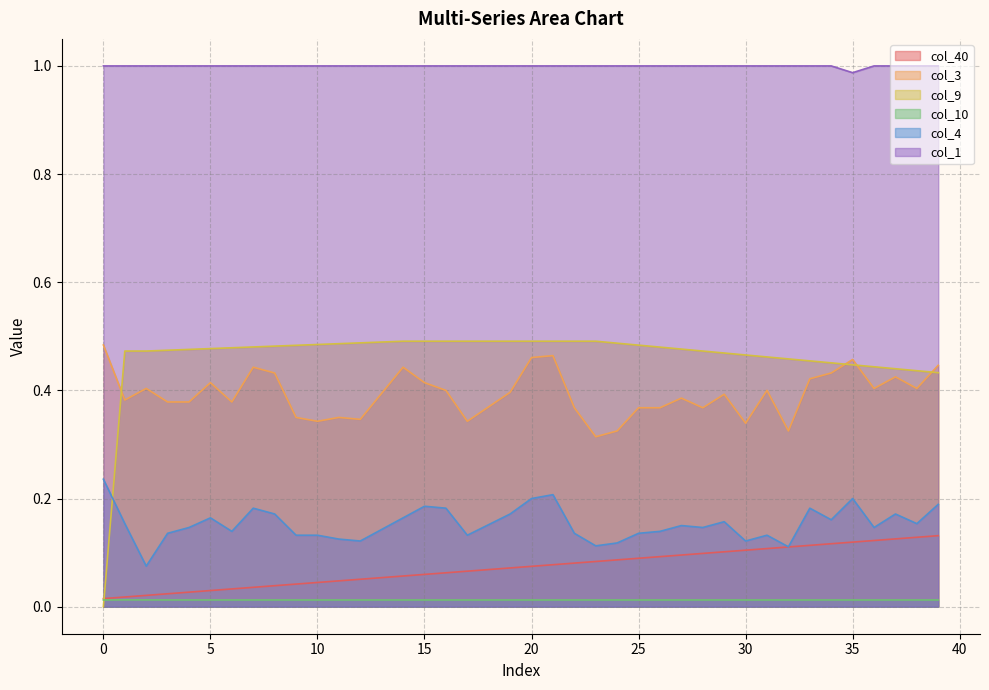

List the series in order of their peak value, highest first.

col_1, col_9, col_3, col_4, col_40, col_10